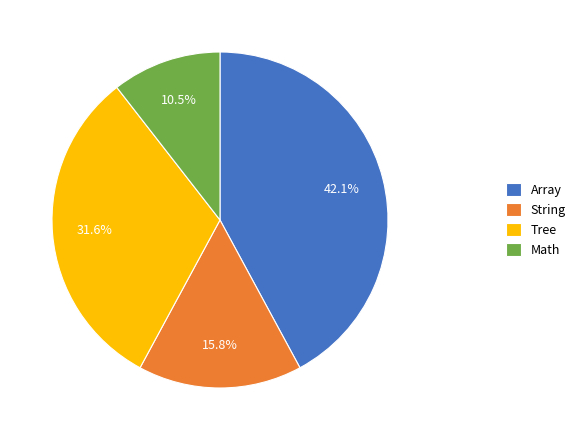

The Tree slice represents 32% of the pie. True or false?

True